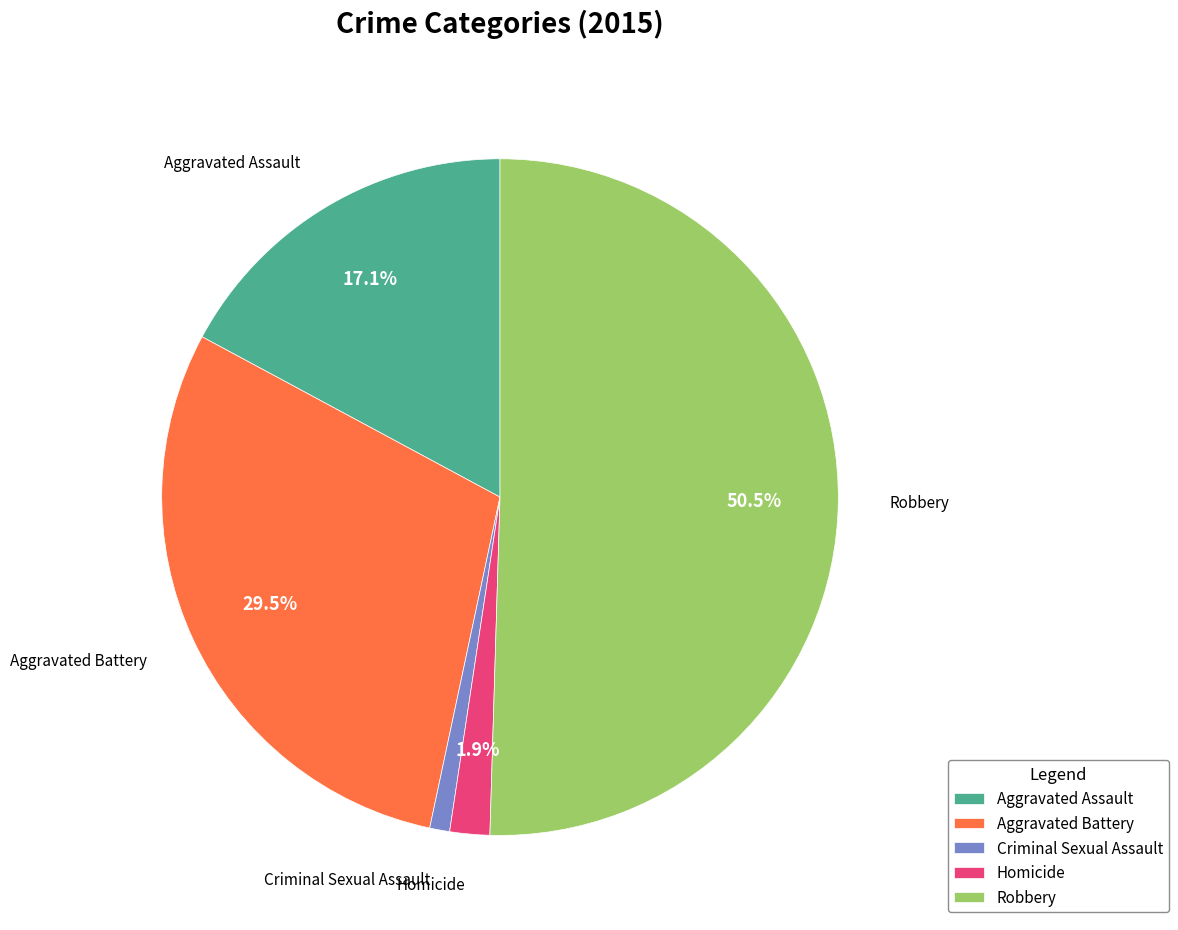

Which has a higher value, Aggravated Battery or Aggravated Assault?

Aggravated Battery